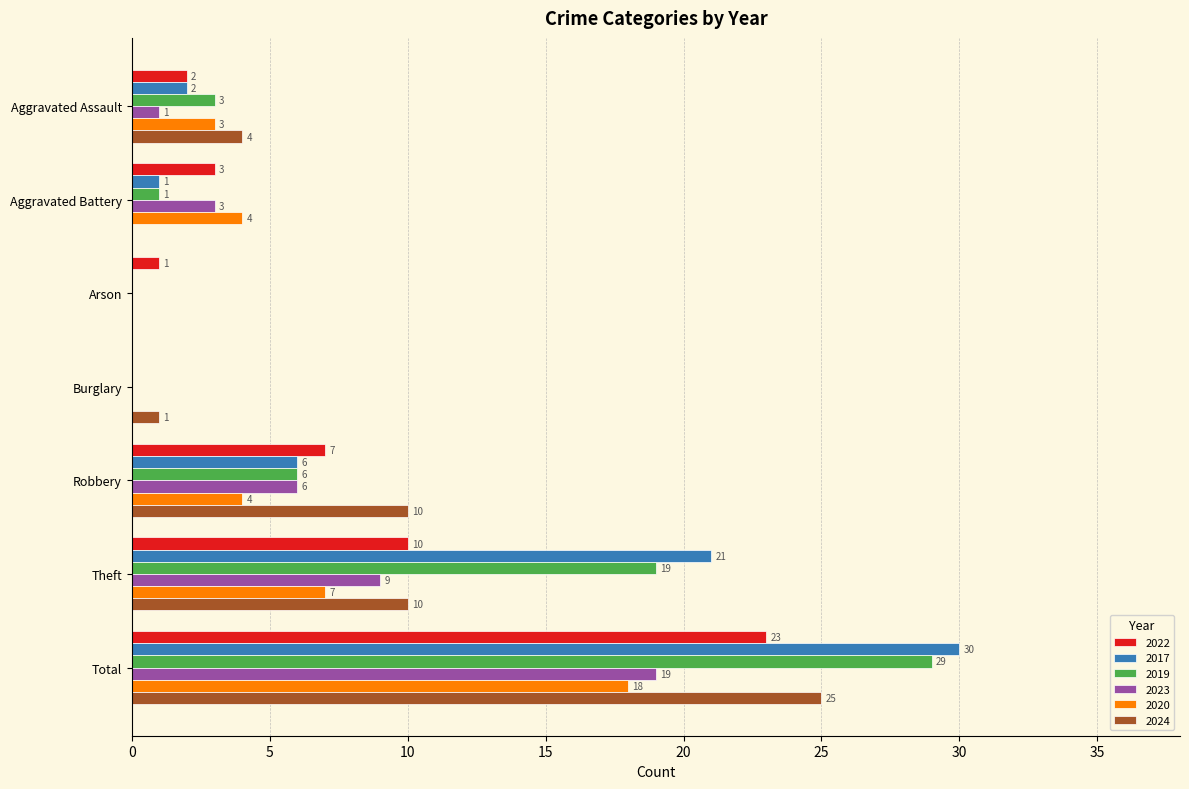

At which category does the chart reach its peak across all series?

Total